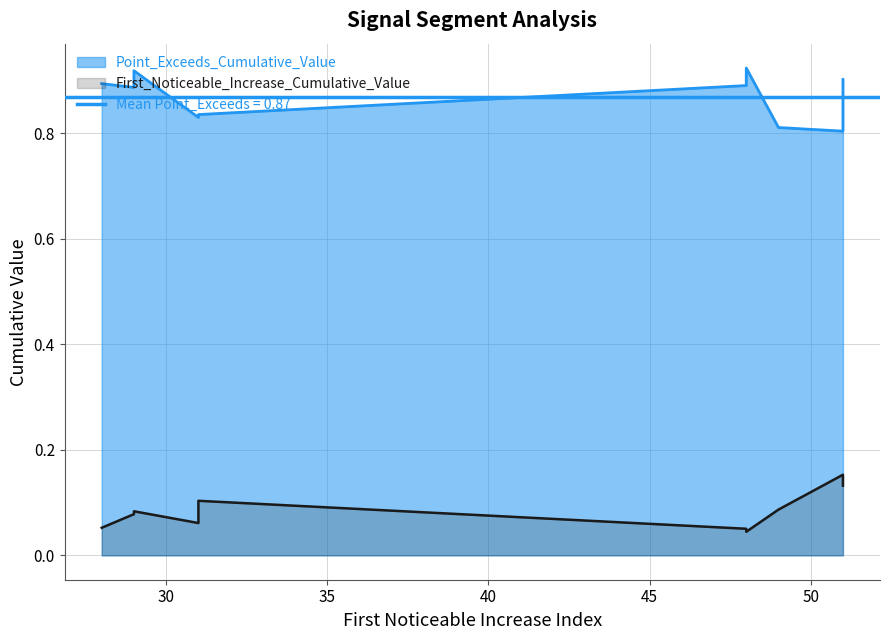

The value of Point_Exceeds_Cumulative_Value at 28 is 0.9. True or false?

True